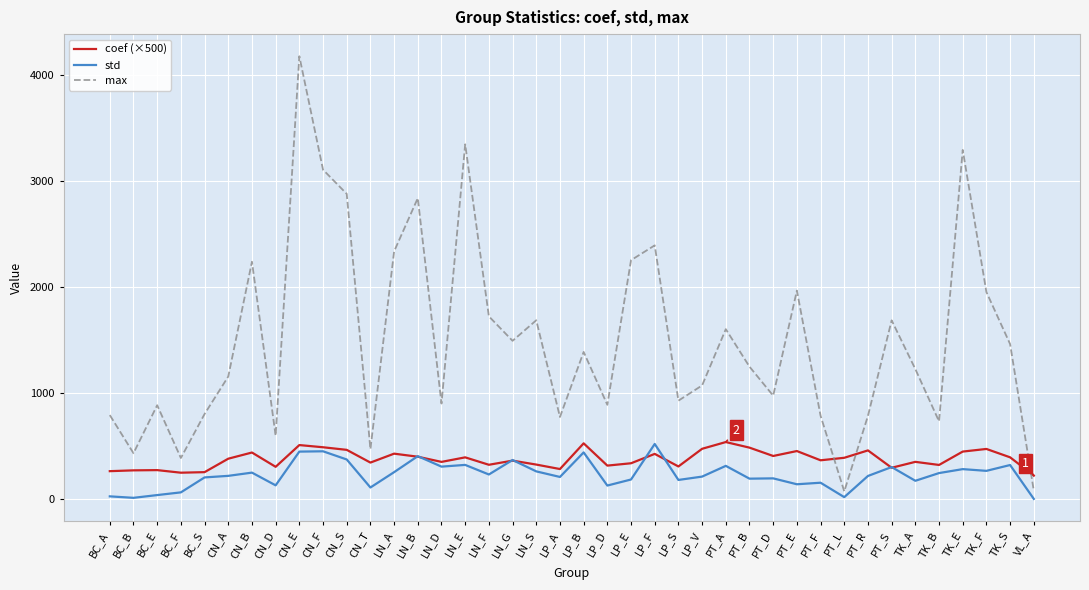

True or false: std and coef (×500) intersect in this chart.

True